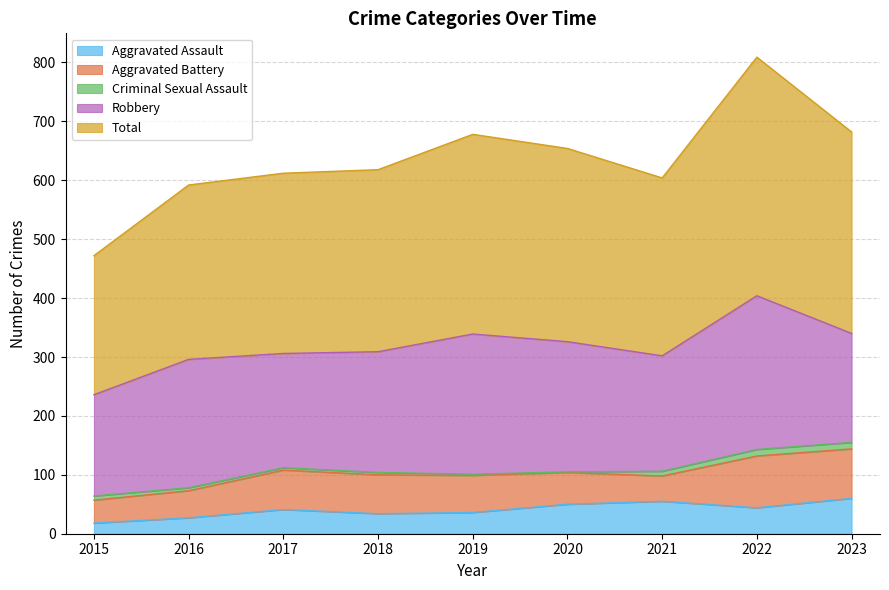

The Aggravated Battery series shows 23 at 2023. True or false?

False